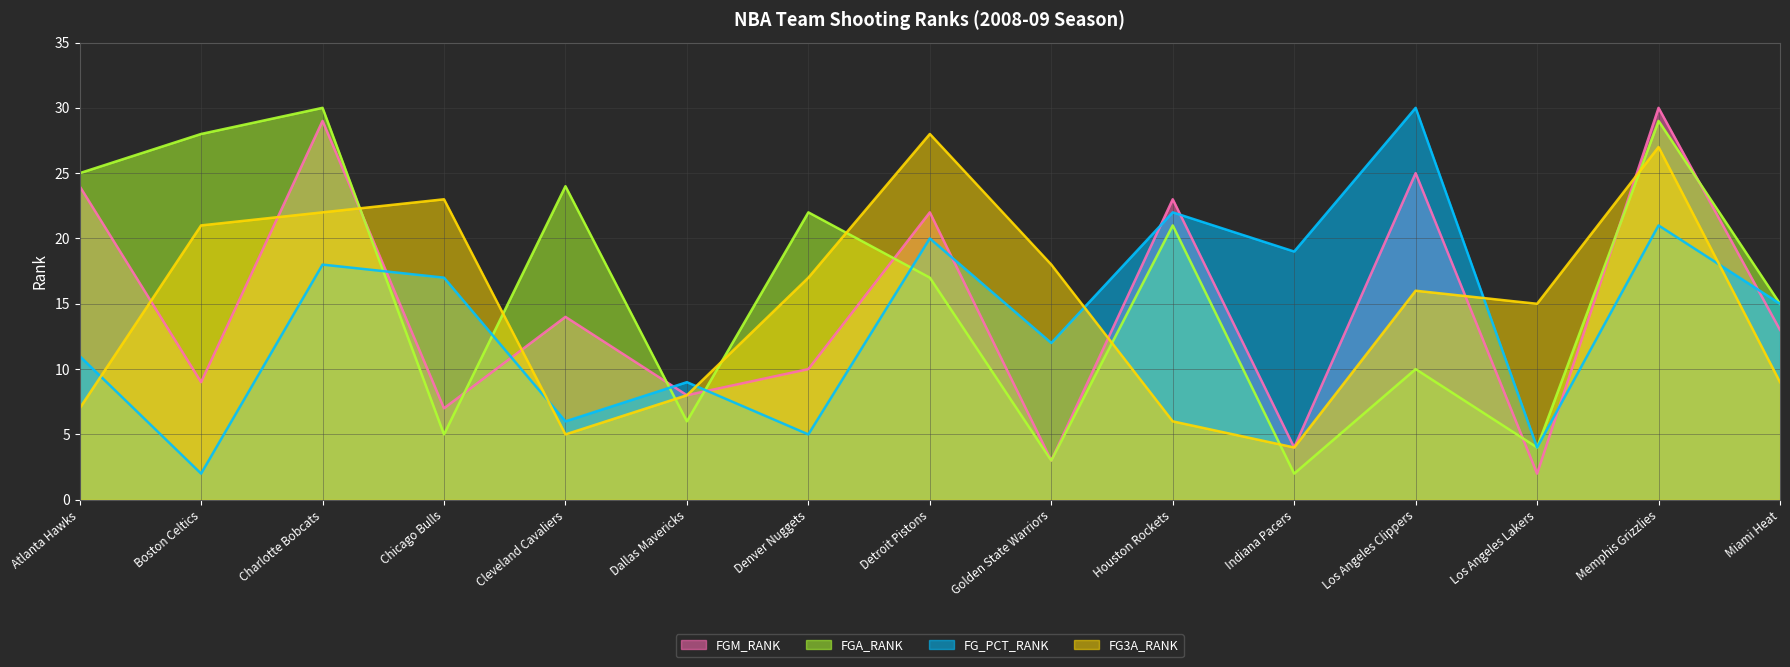

The FG_PCT_RANK line series shows 12 at Golden State Warriors. True or false?

True